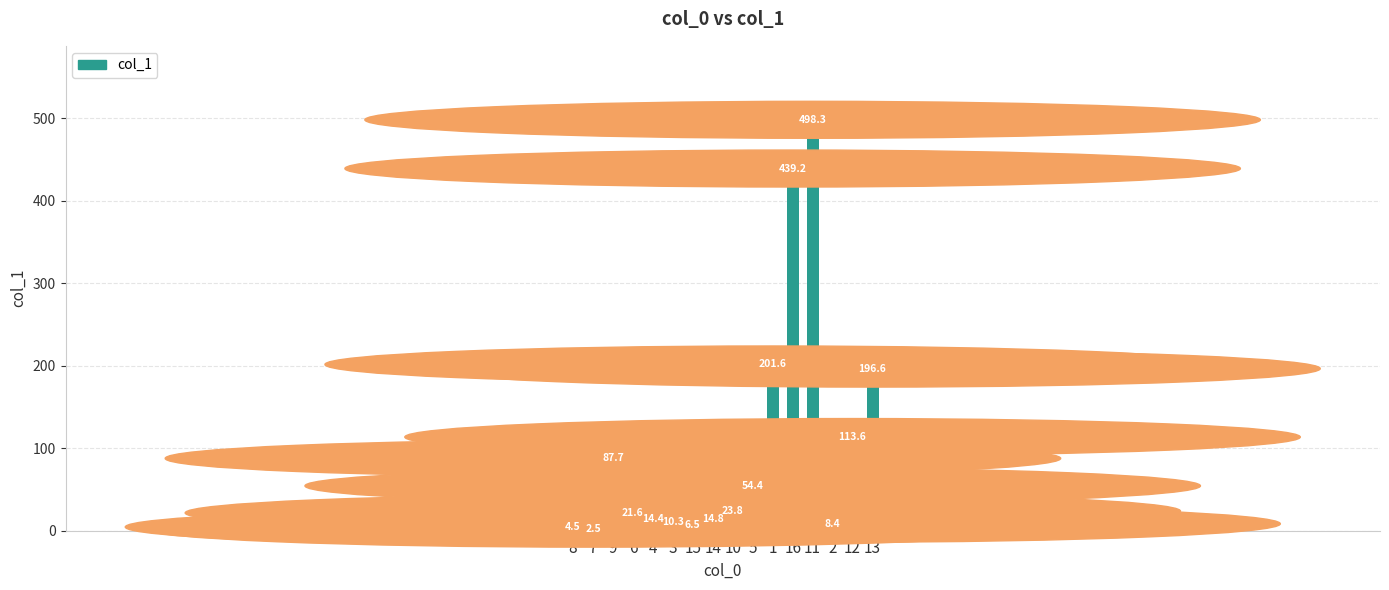

What is the change in value from 5 to 11?

+443.9